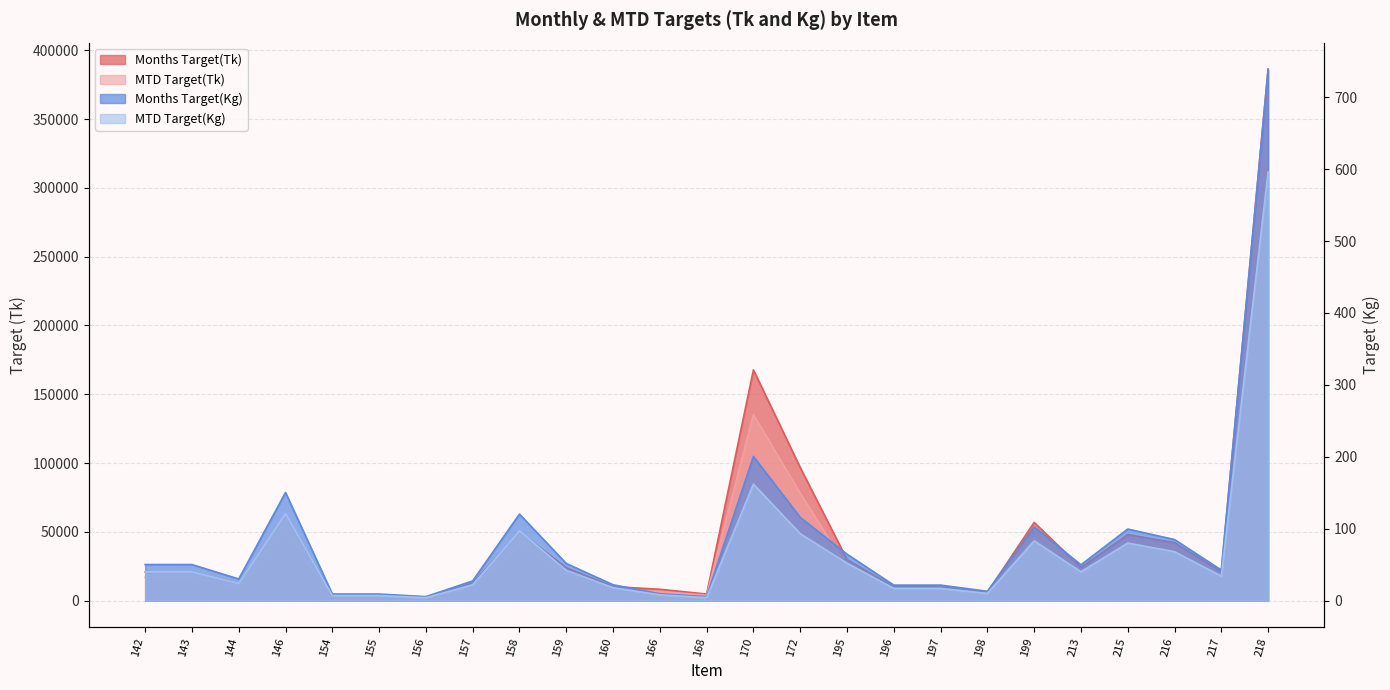

True or false: Months Target(Kg) and Months Target(Tk) cross at least once.

False